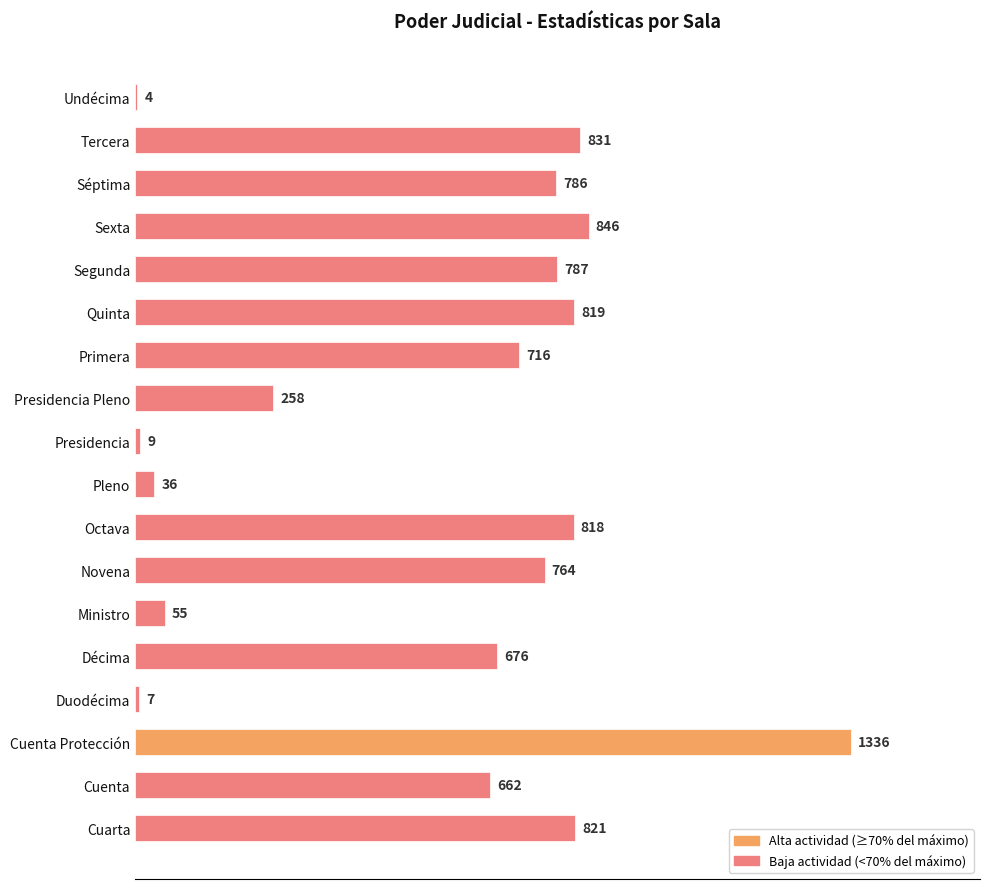

Reading bottom to top, transcribe all the data shown in this chart.

Cuarta=821	Cuenta=662	Cuenta Protección=1336	Duodécima=7	Décima=676	Ministro=55	Novena=764	Octava=818	Pleno=36	Presidencia=9	Presidencia Pleno=258	Primera=716	Quinta=819	Segunda=787	Sexta=846	Séptima=786	Tercera=831	Undécima=4